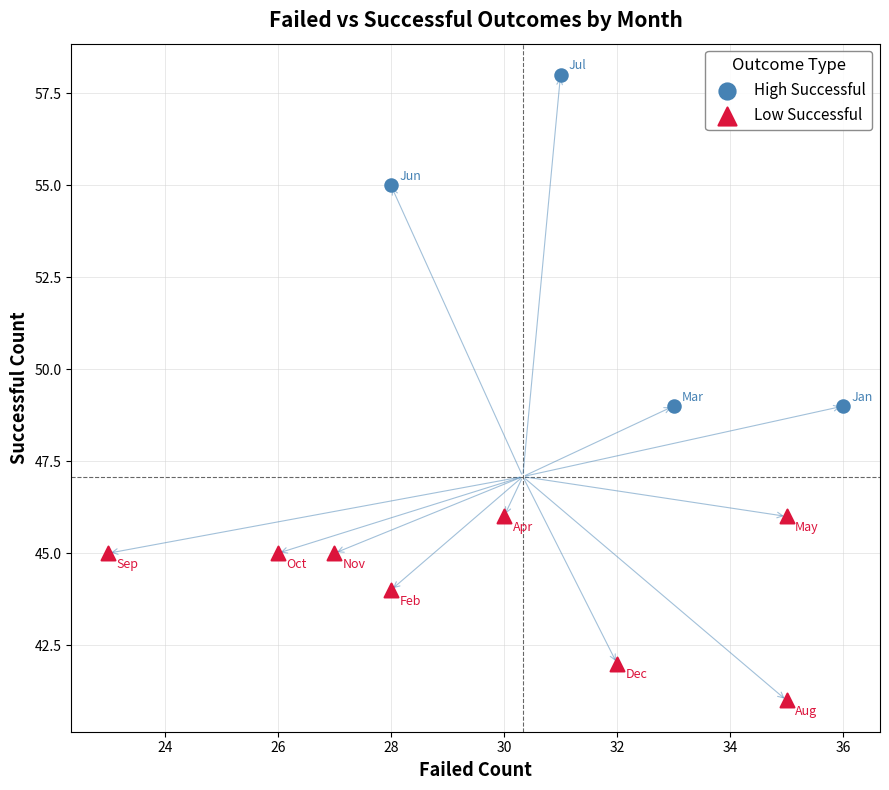

Which series reaches the minimum Y coordinate?

Low Successful